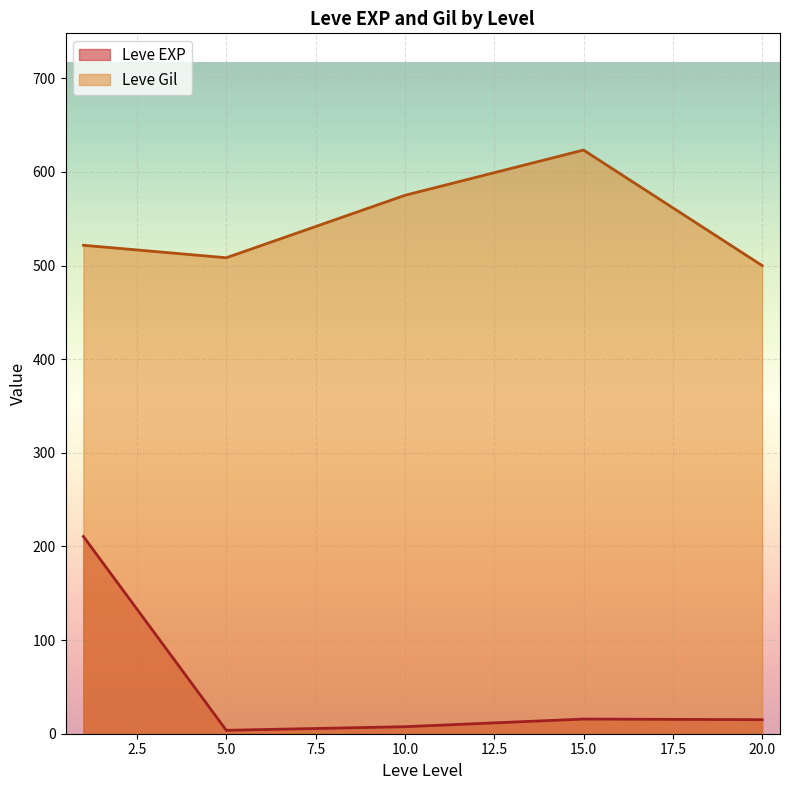

The value of Leve Gil at 15.0 is 623.3. True or false?

True